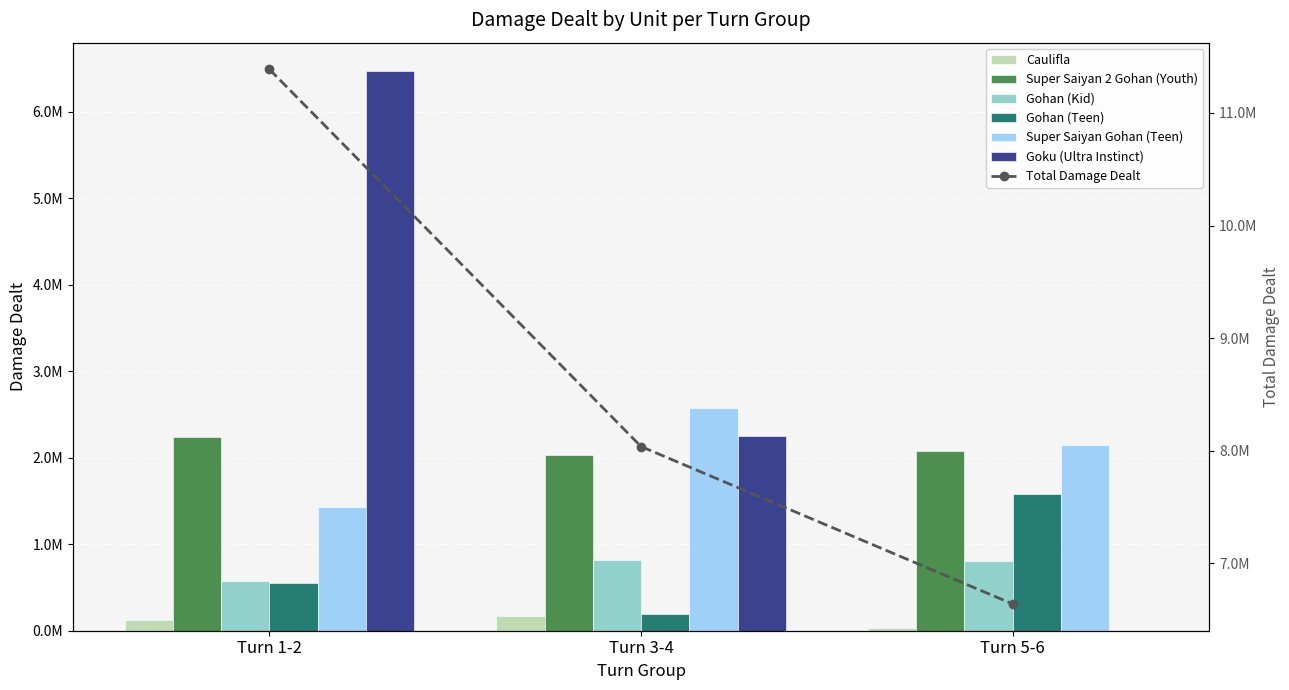

Reading right to left, transcribe all the data shown in this chart.

Caulifla: Turn 5-6=26579	Turn 3-4=170303	Turn 1-2=126729
Super Saiyan 2 Gohan (Youth): Turn 5-6=2074587	Turn 3-4=2035578	Turn 1-2=2240458
Gohan (Kid): Turn 5-6=805531	Turn 3-4=813680	Turn 1-2=569641
Gohan (Teen): Turn 5-6=1577932	Turn 3-4=189914	Turn 1-2=550108
Super Saiyan Gohan (Teen): Turn 5-6=2152488	Turn 3-4=2573331	Turn 1-2=1426242
Goku (Ultra Instinct): Turn 5-6=0	Turn 3-4=2253014	Turn 1-2=6473798